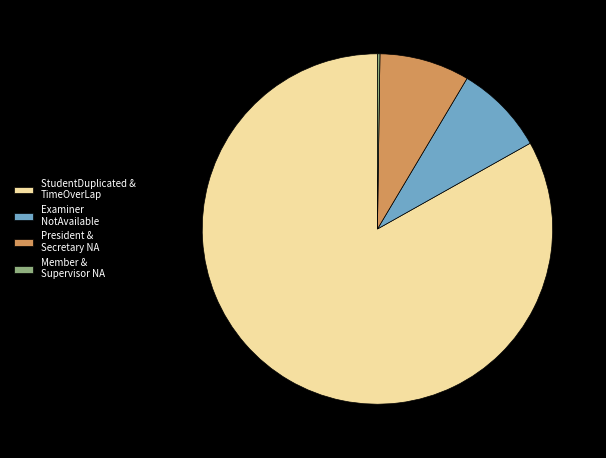

Do President & Secretary NA and Examiner NotAvailable together represent more than half of the pie?

No